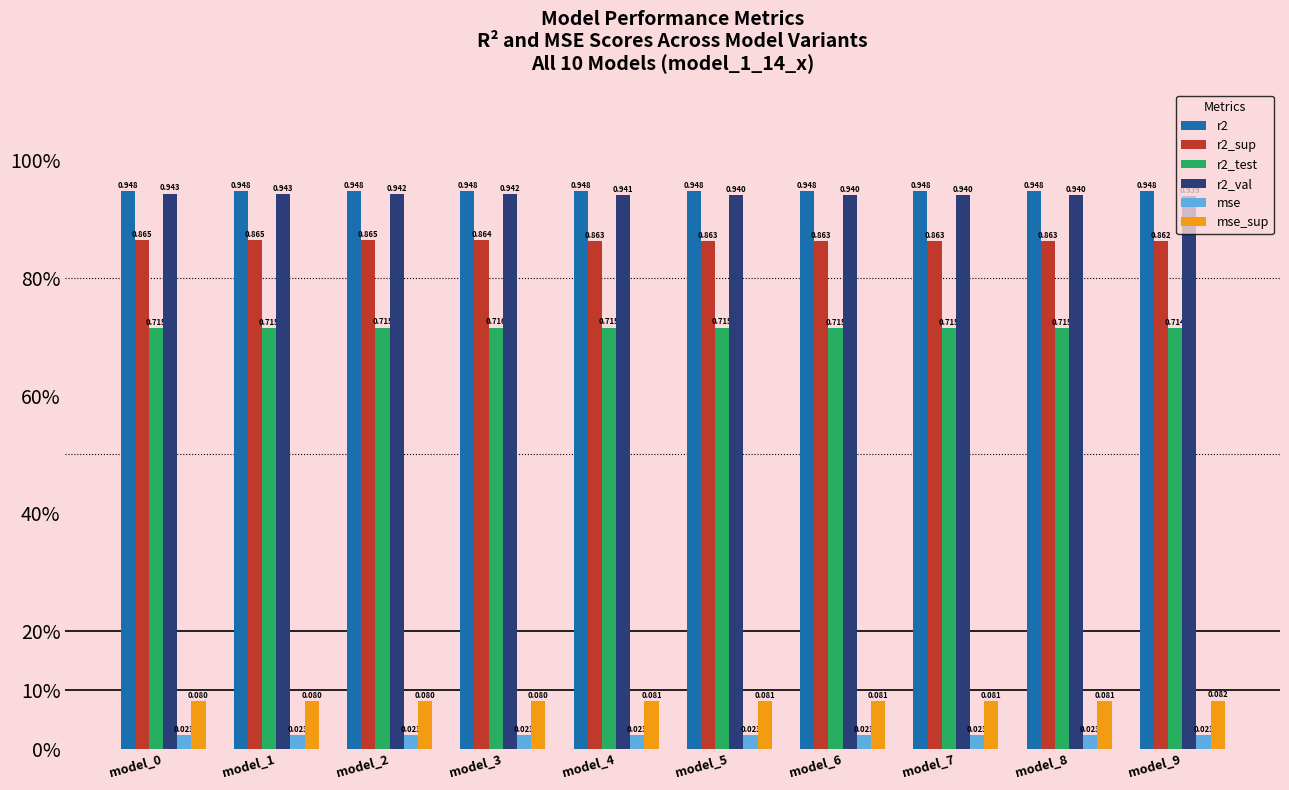

Are the bars grouped side by side (vs. stacked)?

Yes